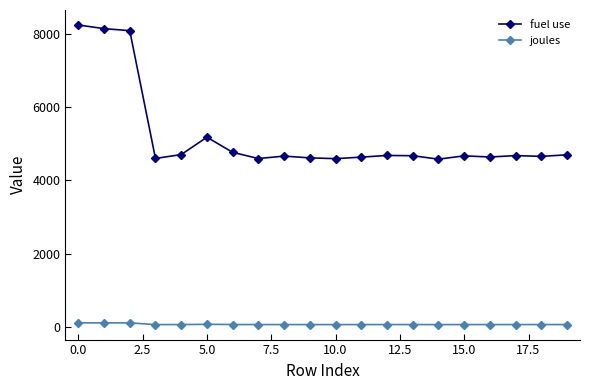

What is the smallest value displayed?

61.0